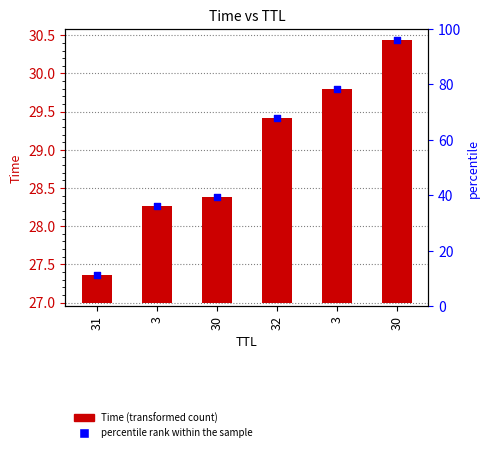

What are all the series names shown in the legend?

Time, percentile rank within the sample